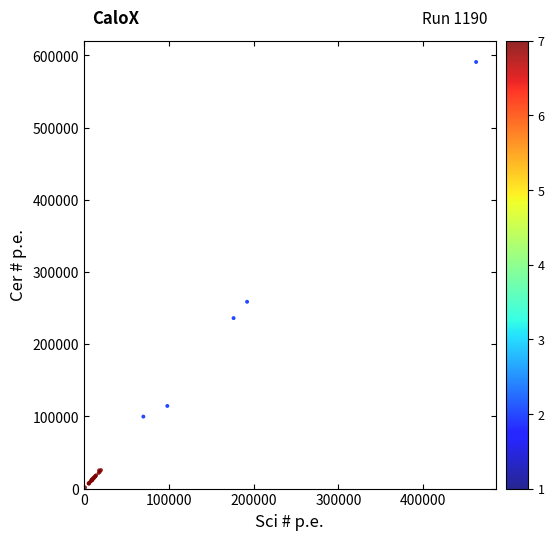

What Y value in the scatter plot is closest to 296190?

258691.7